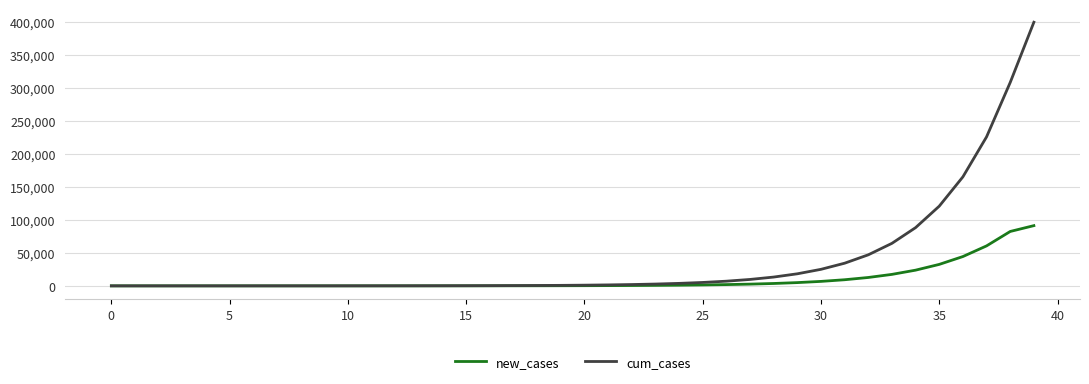

Which series has the largest total across all categories?

cum_cases